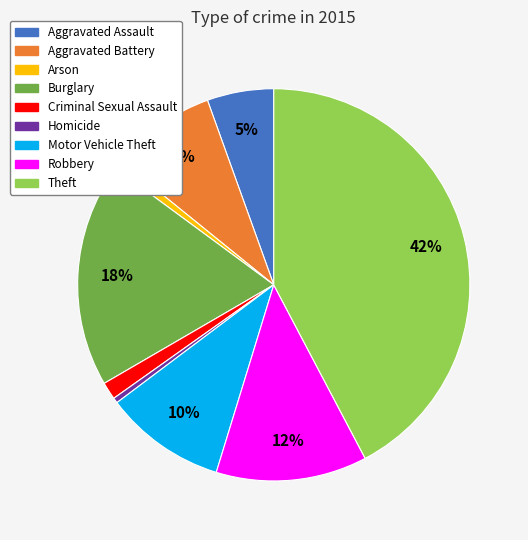

Combined, do Motor Vehicle Theft and Aggravated Assault account for over 50%?

No